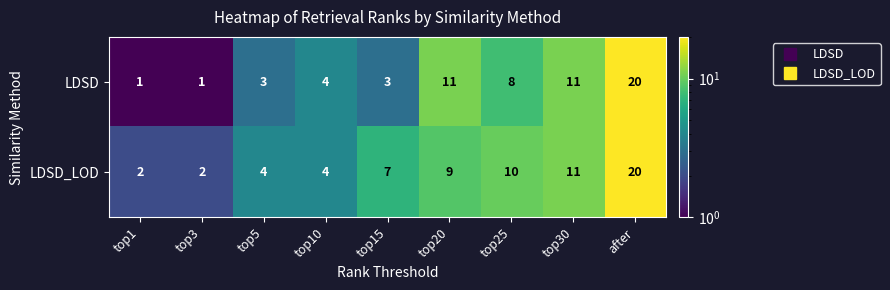

Is it true that LDSD_LOD equals 17 at top30?

False